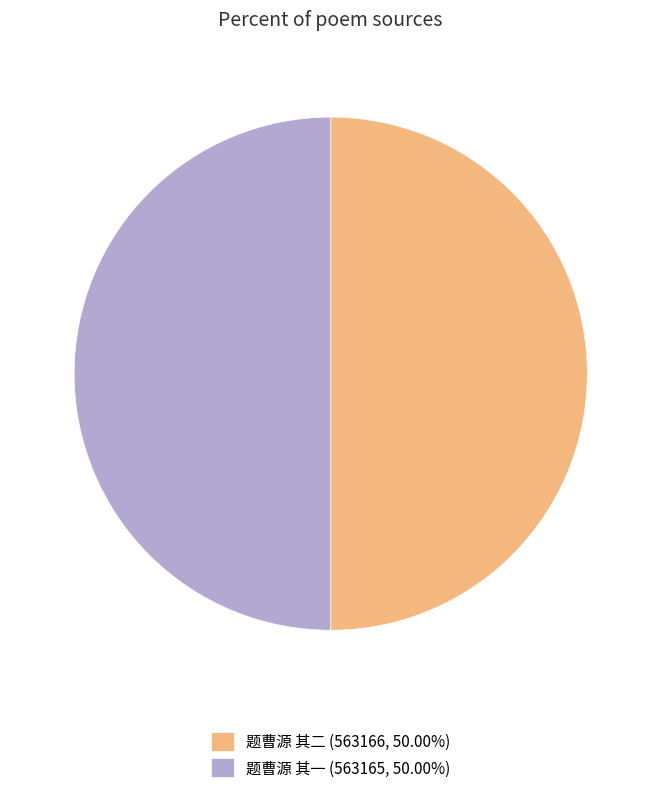

Do 题曹源 其一 (563165, 50.00%) and 题曹源 其二 (563166, 50.00%) together represent more than half of the pie?

Yes